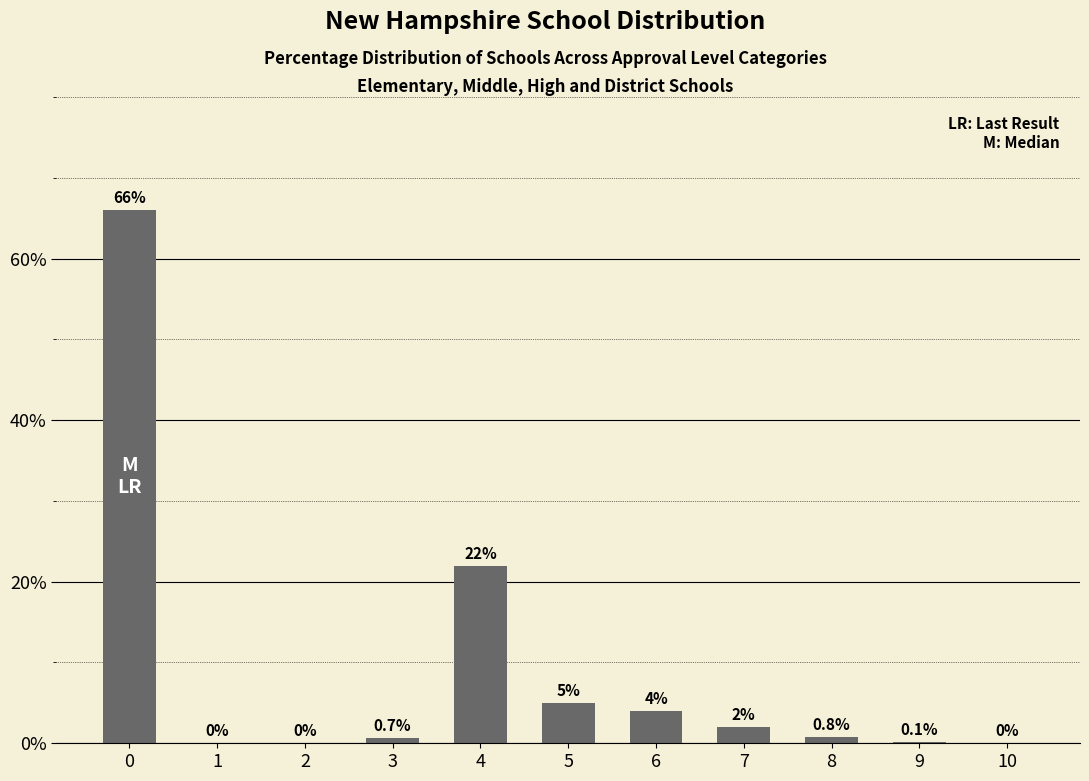

How many data points does each series have?

11